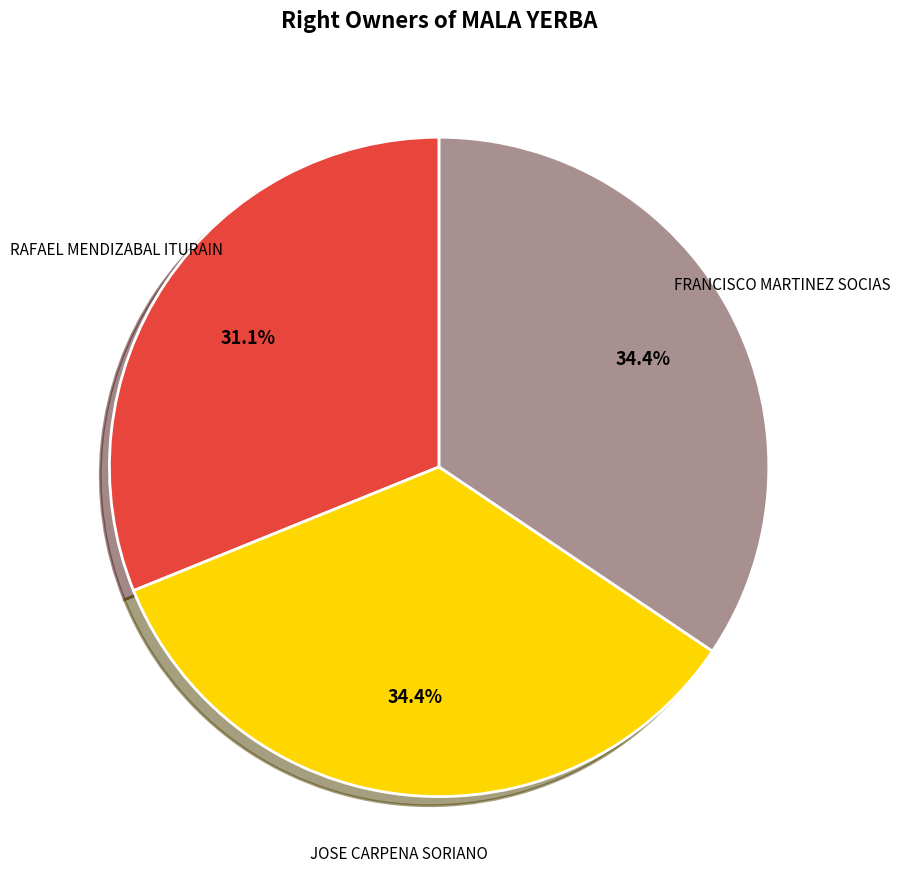

To the nearest percent, what portion does FRANCISCO MARTINEZ SOCIAS represent?

34%